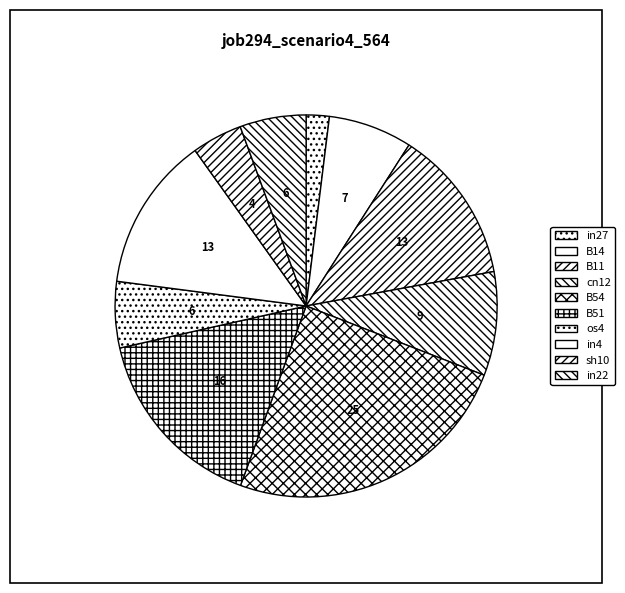

Which slice is the smallest?

in27